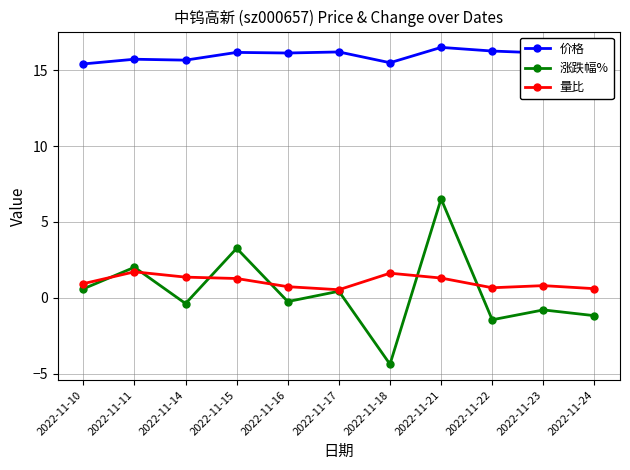

Which series has the largest range (max minus min)?

涨跌幅%